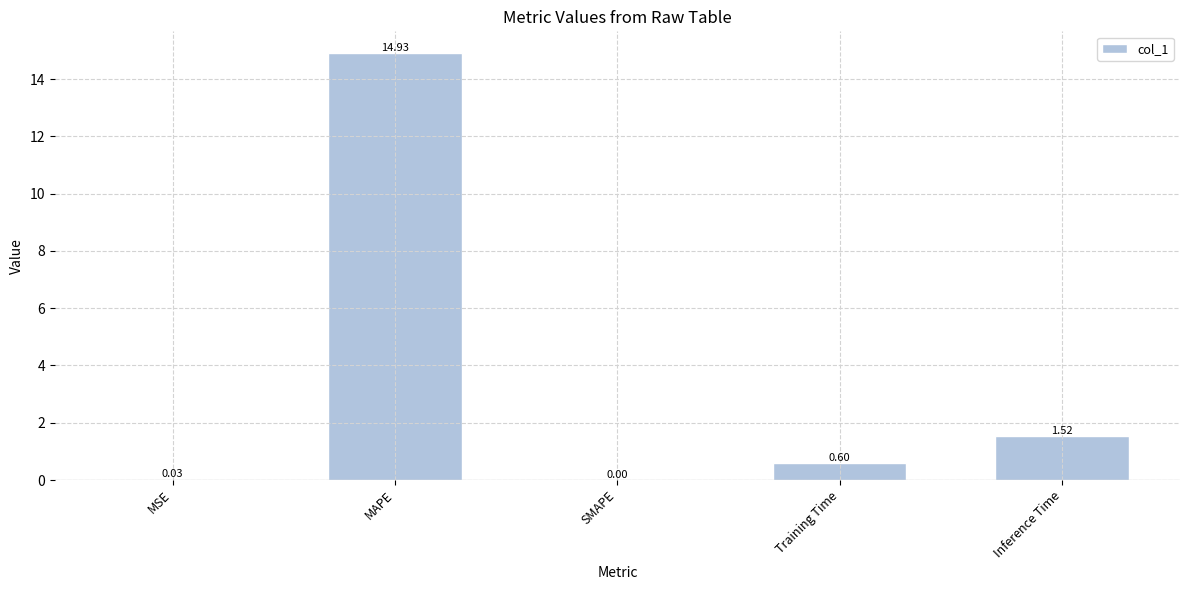

The chart shows a value of 0.0 at MSE. True or false?

True